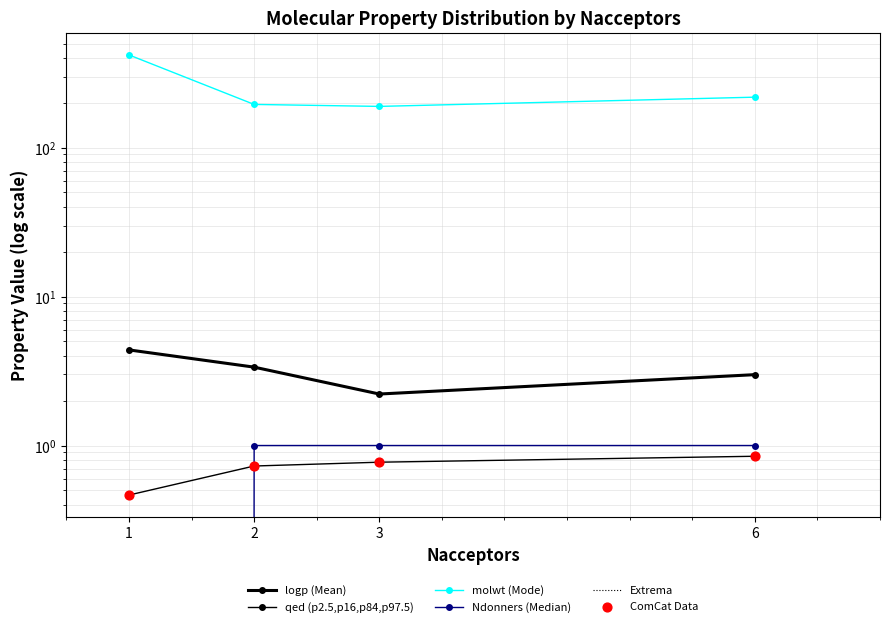

Which series reaches the maximum Y coordinate?

molwt (Mode)